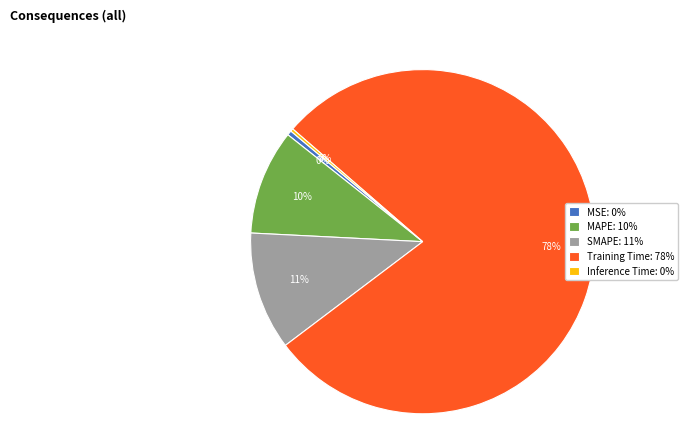

To the nearest percent, what is the combined percentage of MAPE and SMAPE?

21%